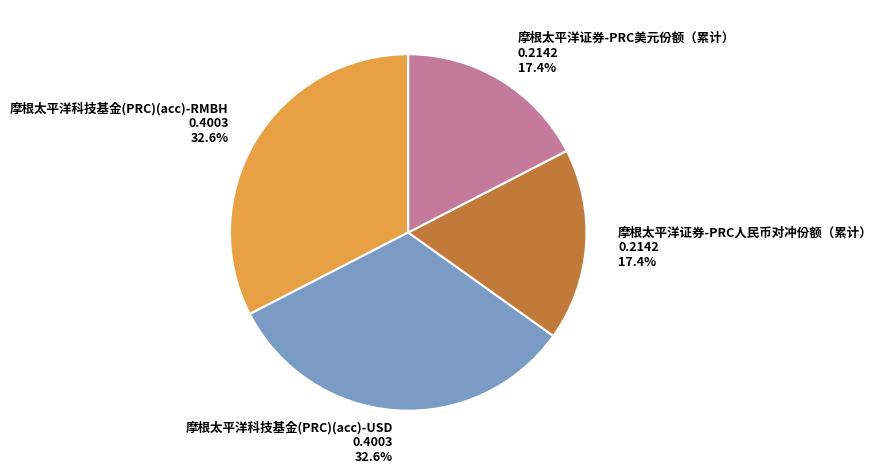

Does any single category account for the majority?

No